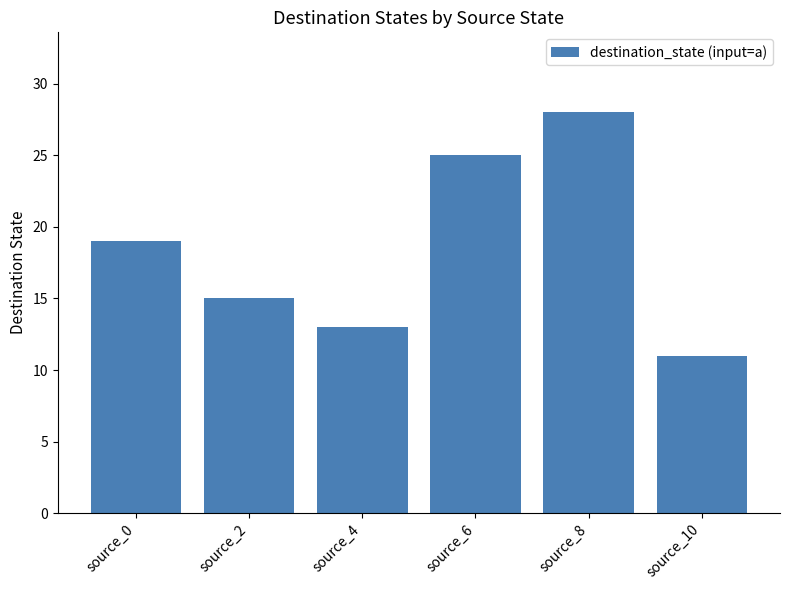

Count the values in the range 13 to 25.

4